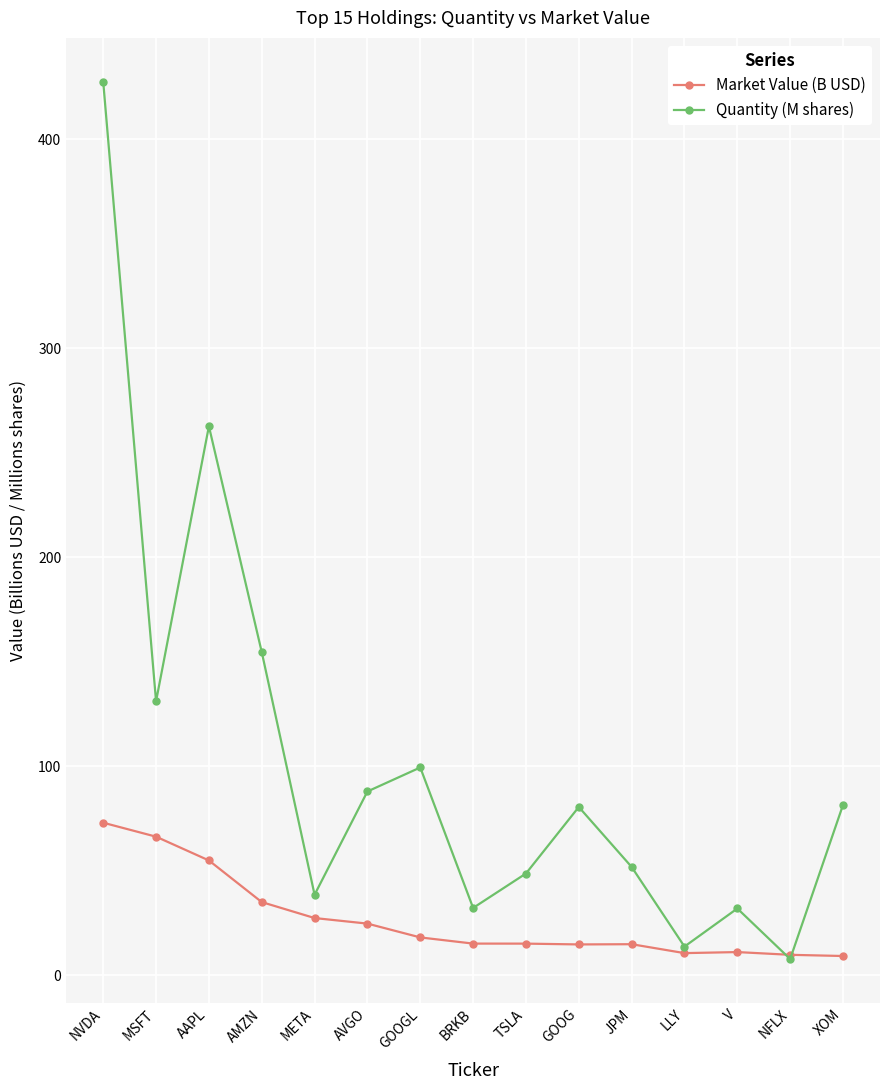

In Quantity (M shares), how many points are lower than both neighbors (excluding endpoints)?

5